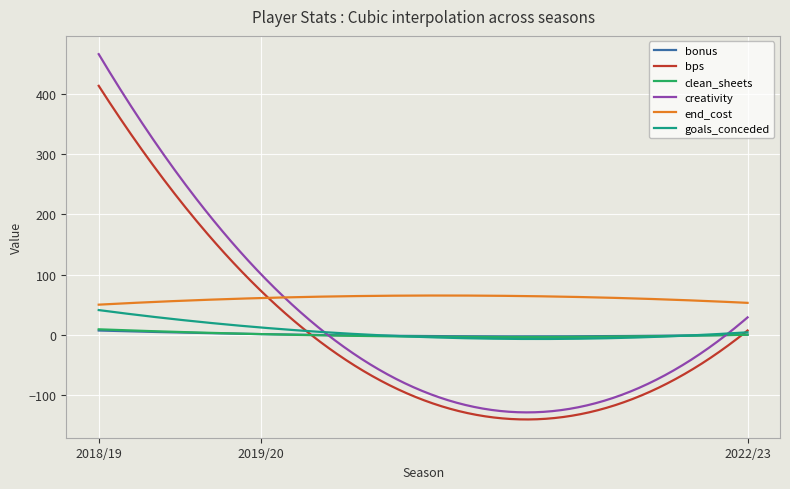

Which series has the widest spread of values?

creativity